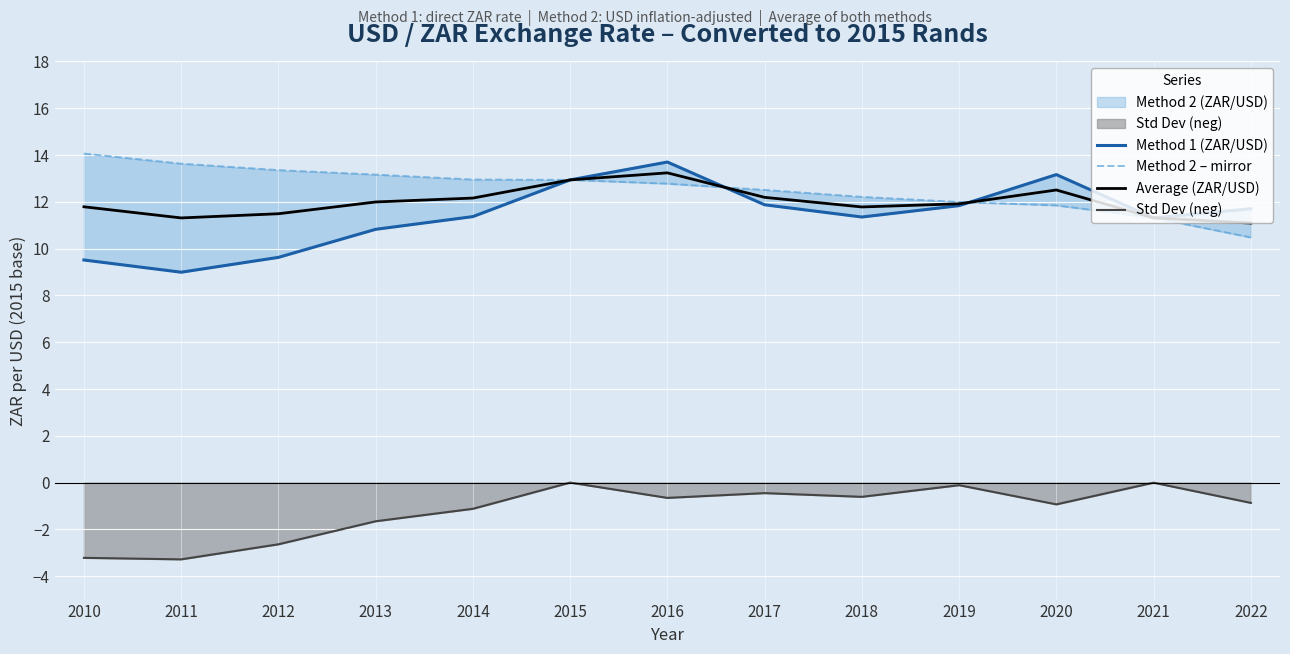

Reading left to right, extract all data points from this chart.

Method 1 (ZAR/USD): 2010=9.5	2011=9.0	2012=9.6	2013=10.8	2014=11.4	2015=12.9	2016=13.7	2017=11.9	2018=11.4	2019=11.8	2020=13.2	2021=11.3	2022=11.7
Method 2 – mirror: 2010=14.1	2011=13.6	2012=13.4	2013=13.2	2014=13.0	2015=12.9	2016=12.8	2017=12.5	2018=12.2	2019=12.0	2020=11.8	2021=11.3	2022=10.5
Average (ZAR/USD): 2010=11.8	2011=11.3	2012=11.5	2013=12.0	2014=12.2	2015=12.9	2016=13.2	2017=12.2	2018=11.8	2019=11.9	2020=12.5	2021=11.3	2022=11.1
Std Dev (neg): 2010=-3.2	2011=-3.3	2012=-2.6	2013=-1.7	2014=-1.1	2015=0.0	2016=-0.7	2017=-0.4	2018=-0.6	2019=-0.1	2020=-0.9	2021=-0.0	2022=-0.9